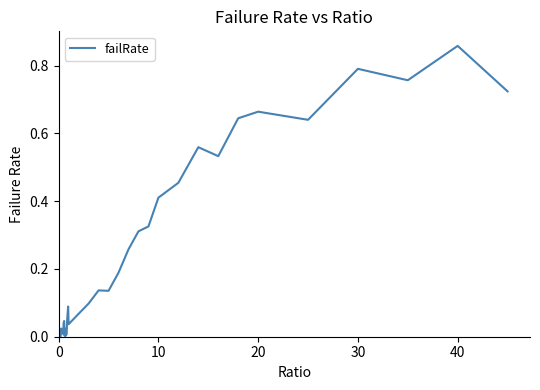

Does the chart have visible grid lines?

No